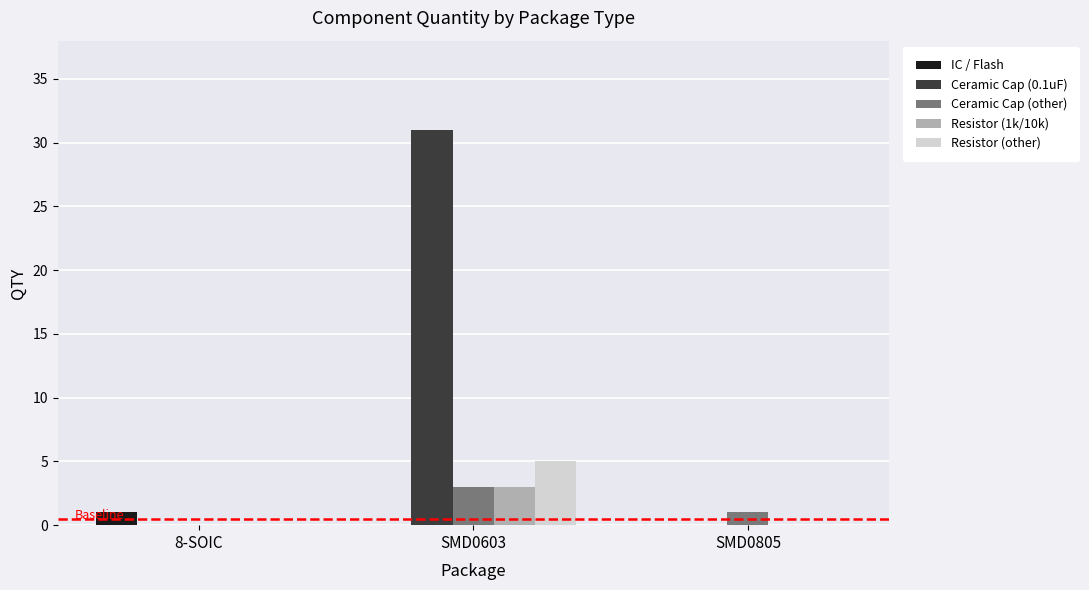

Does the chart contain stacked bars?

No